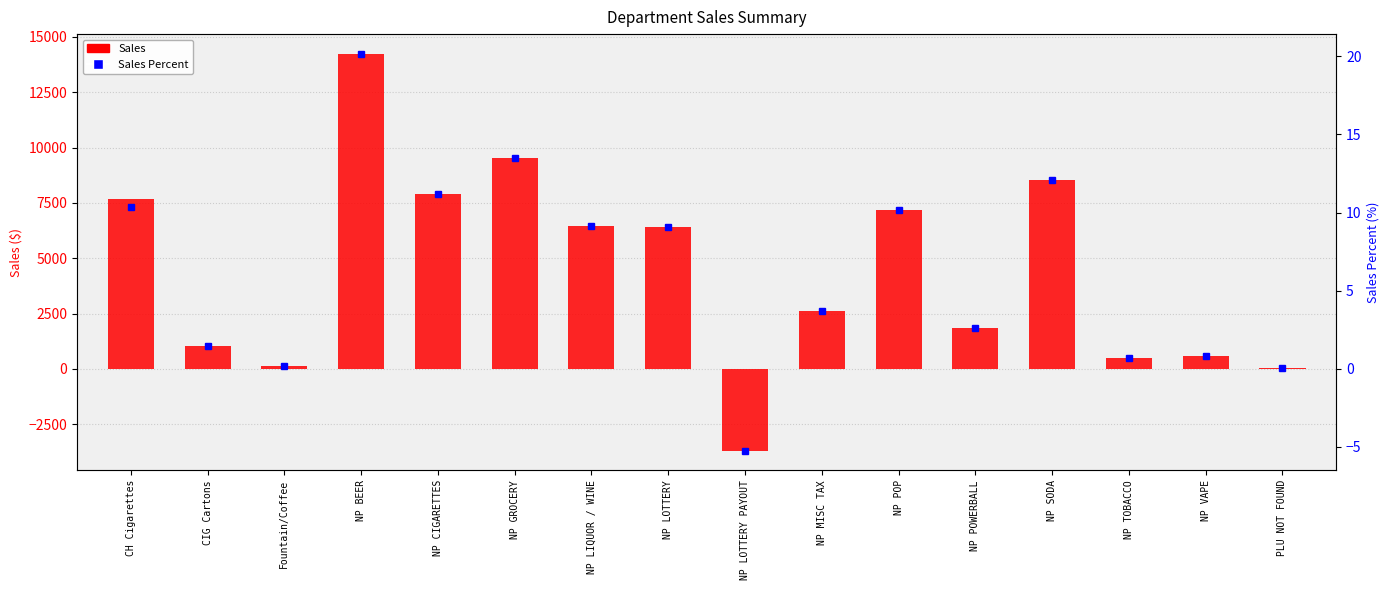

Reading right to left, what are all the values shown in this chart?

Sales: 36.5	594.8	499.8	8537.8	1864.0	7192.1	2608.2	-3693.0	6396.0	6468.2	9541.0	7881.1	14233.8	134.7	1038.8	7677.0
Sales Percent: 0.1	0.8	0.7	12.1	2.6	10.2	3.7	-5.2	9.1	9.2	13.5	11.2	20.1	0.2	1.5	10.4